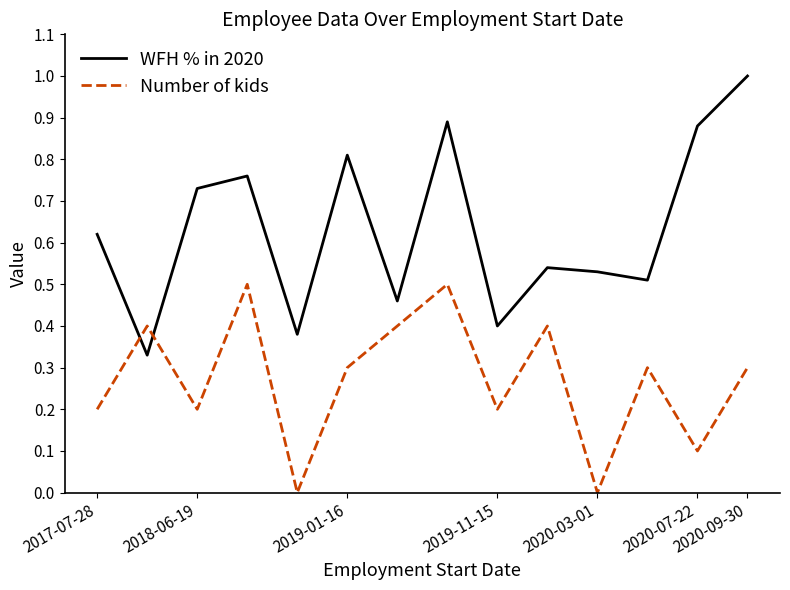

How many WFH % in 2020 values are between 0 and 1?

14